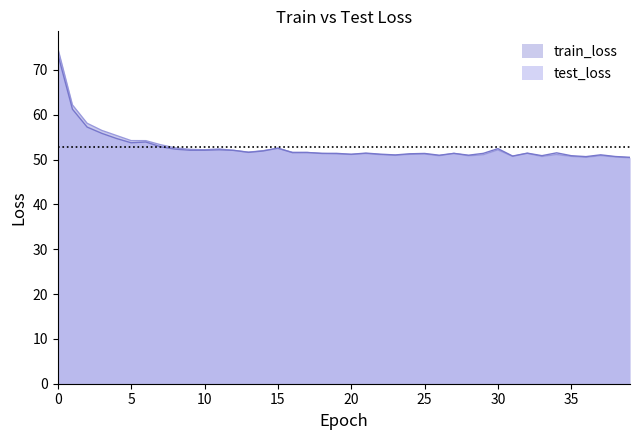

What is the difference between the train_loss values at 29 and 21?

0.3